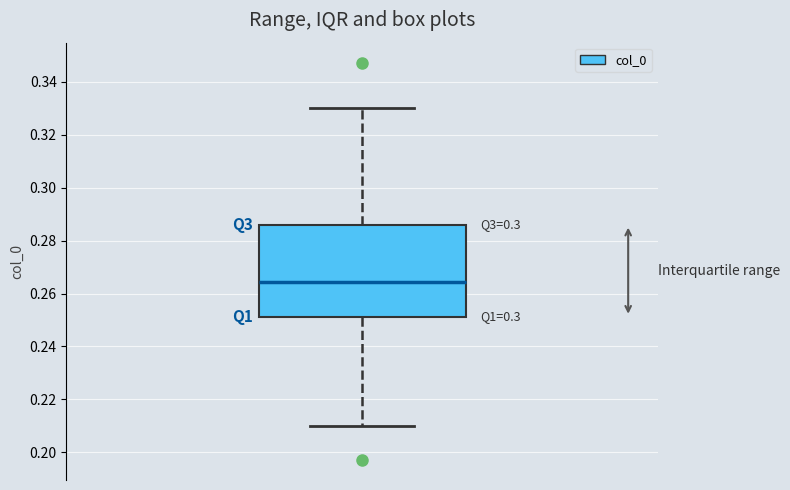

Transcribe this box plot: give where the median line is, the range the box spans, and where the two whiskers end, as read against the y-axis. The values are not printed on the chart, so give them approximately, as read against the axis.

median 0.264, box 0.252 to 0.286, whiskers 0.210 to 0.330